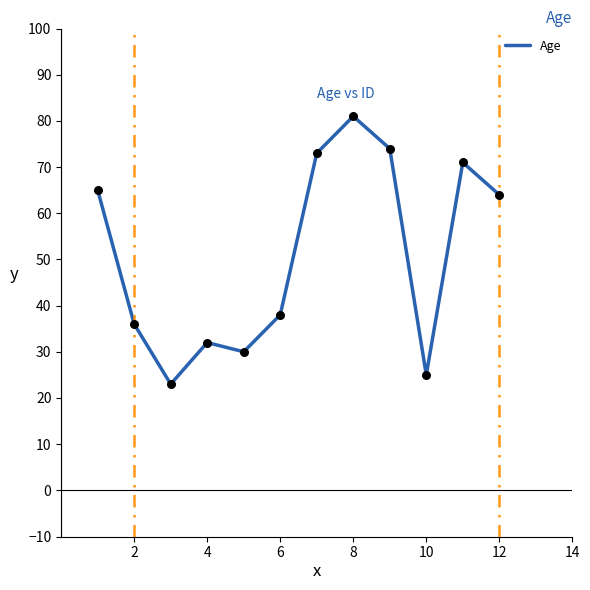

What is the greatest value displayed?

81